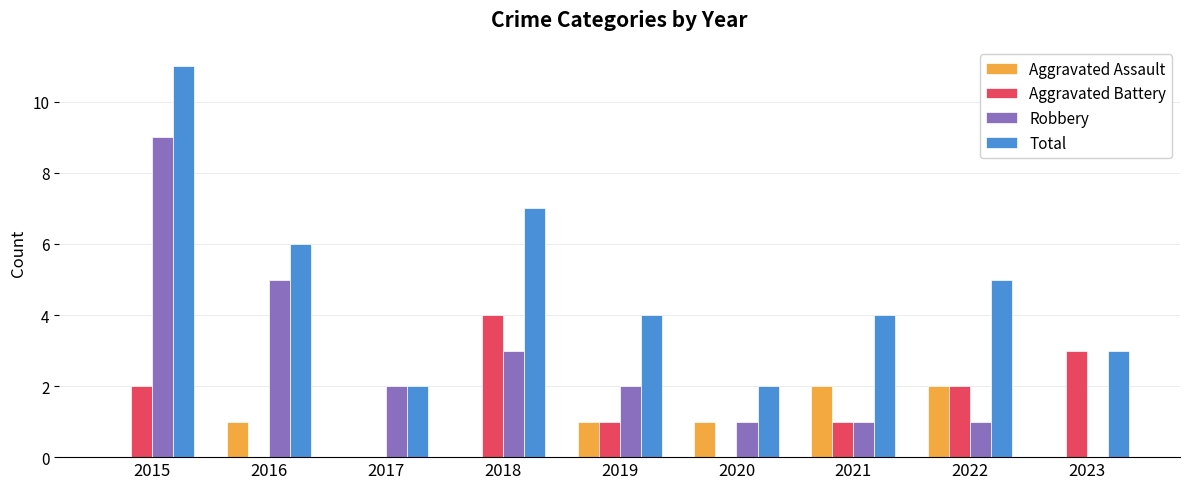

Which series has the largest total across all categories?

Total